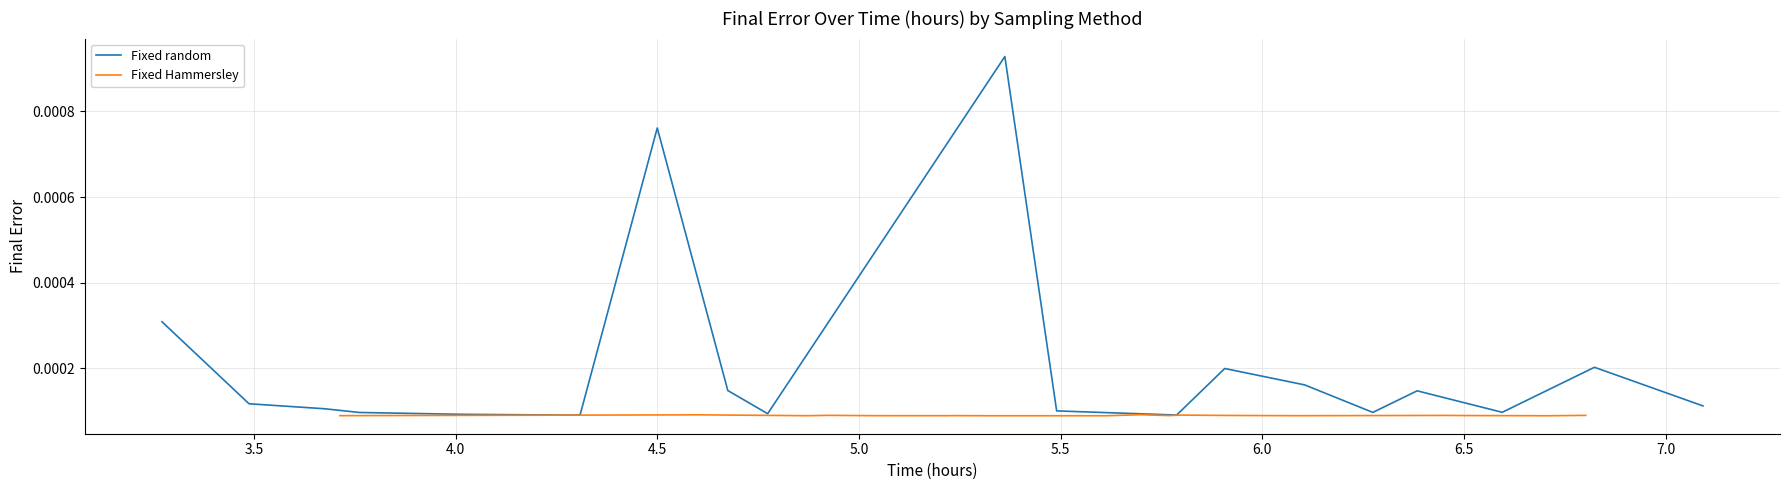

How many Fixed random values are between 0 and 1?

20